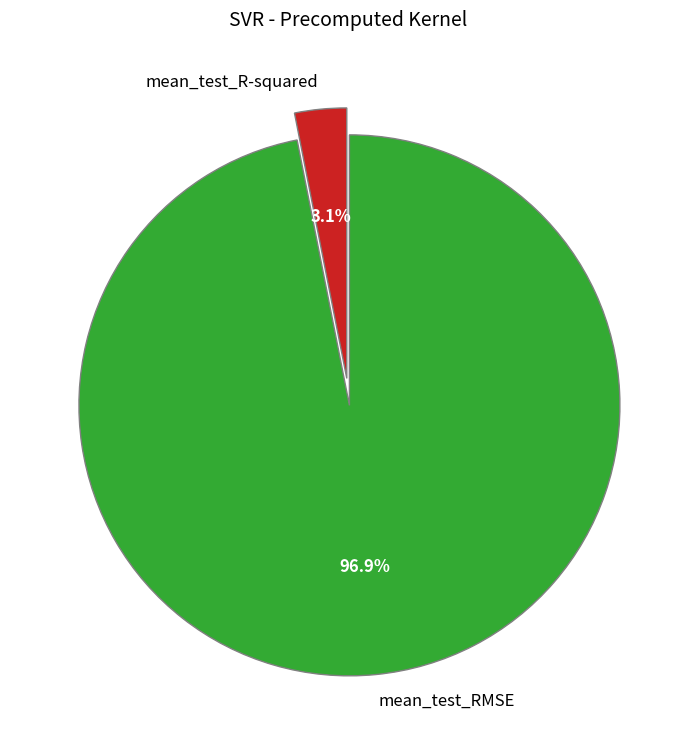

How many segments does this pie chart have?

2